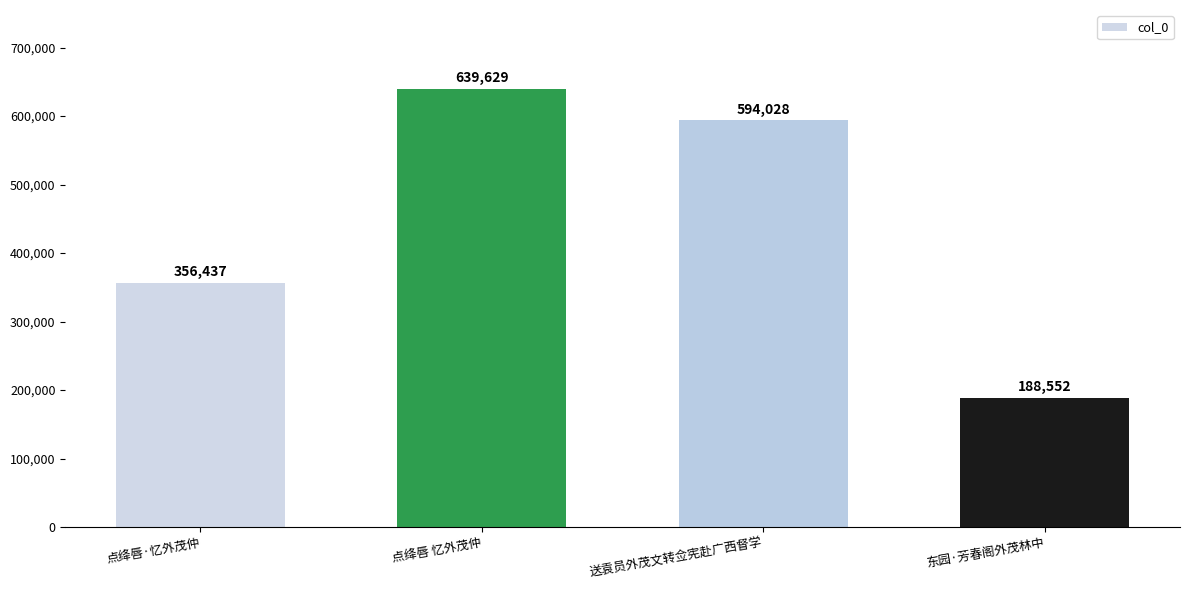

At which category does the chart reach its peak across all series?

点绛唇 忆外茂仲